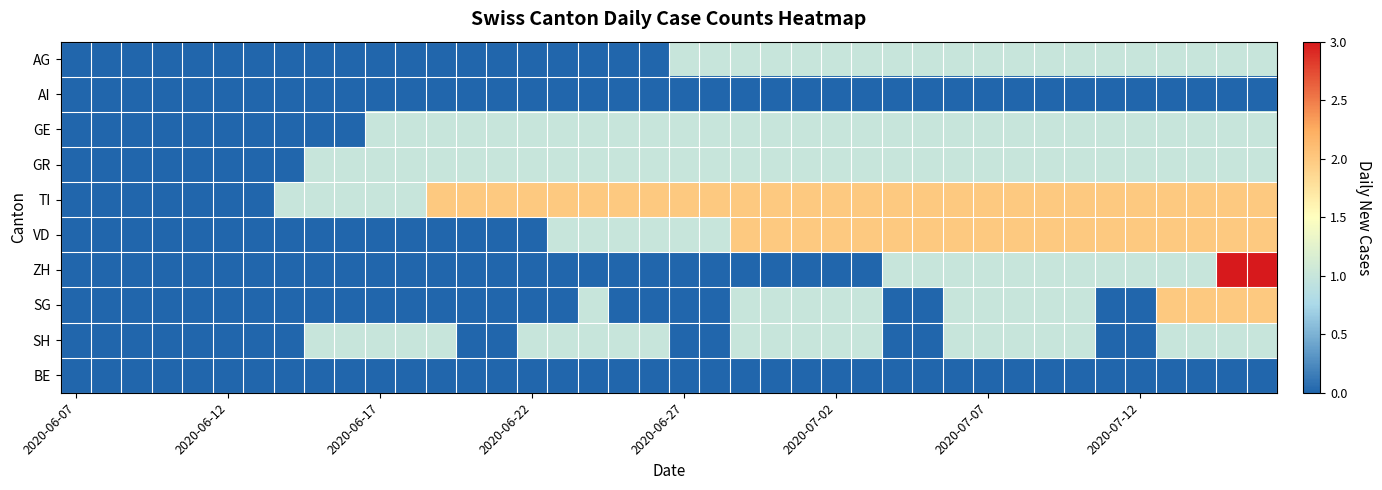

Count the number of categories in the chart.

40